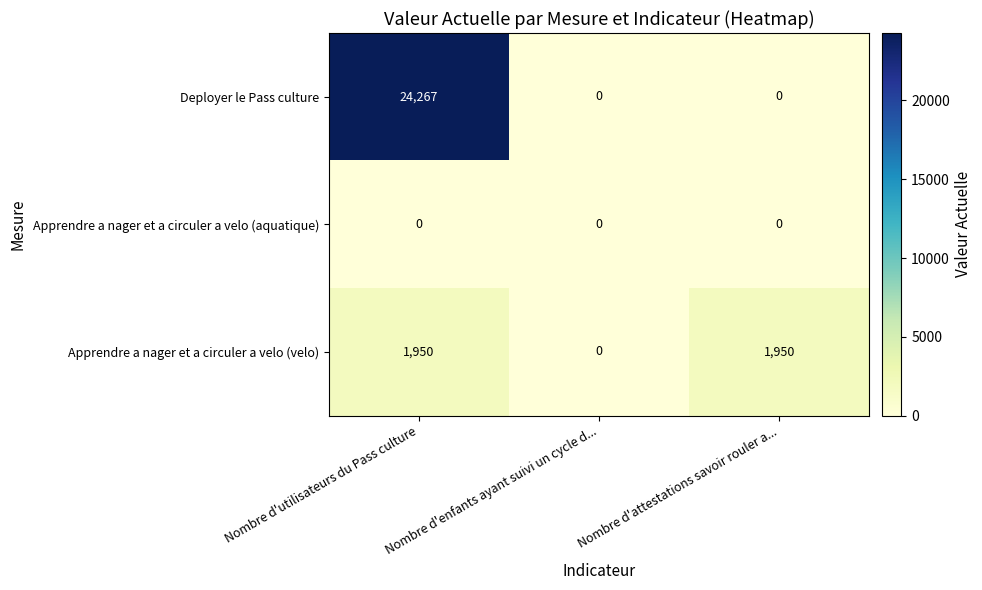

True or false: Deployer le Pass culture has a value of 11697 at Nombre d'attestations savoir rouler a....

False